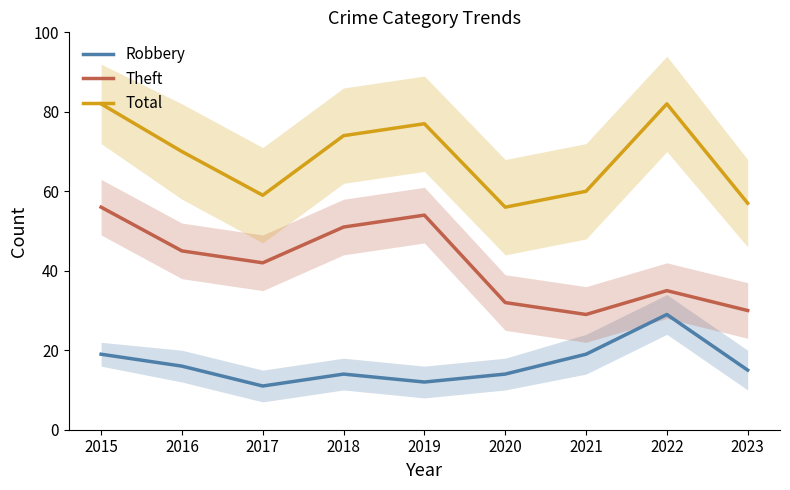

What is the difference between the highest and lowest values at 2022?

53